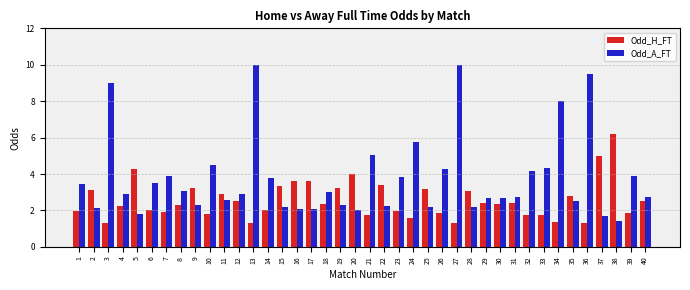

What is the maximum value for Odd_A_FT?

10.0